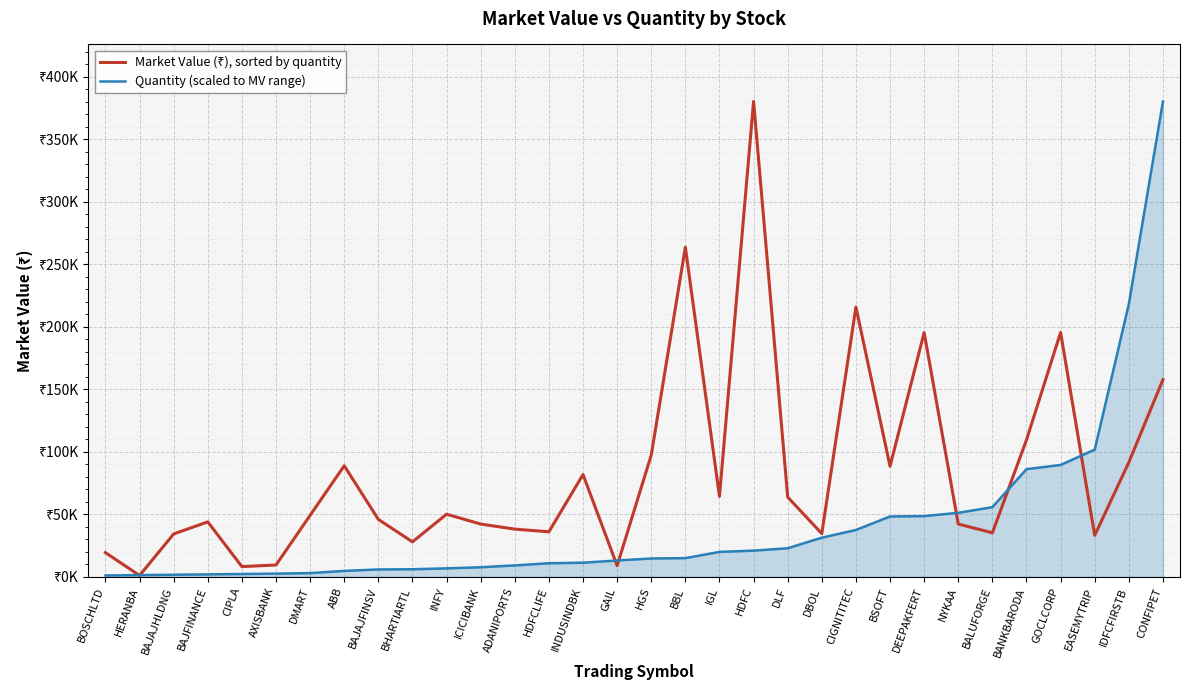

Does the chart display data point markers on the line(s)?

No